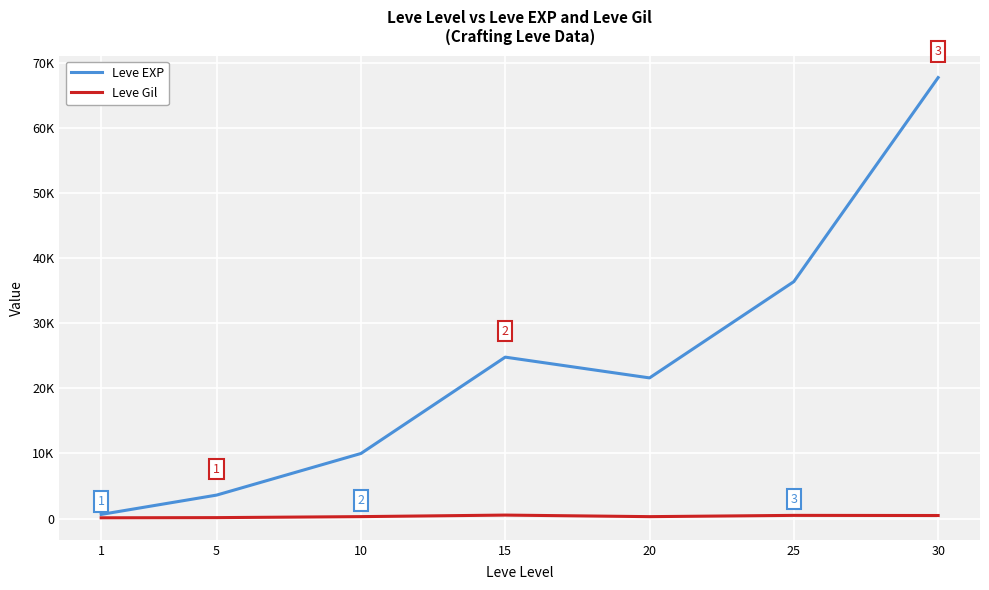

What are all the series names shown in the legend?

Leve EXP, Leve Gil